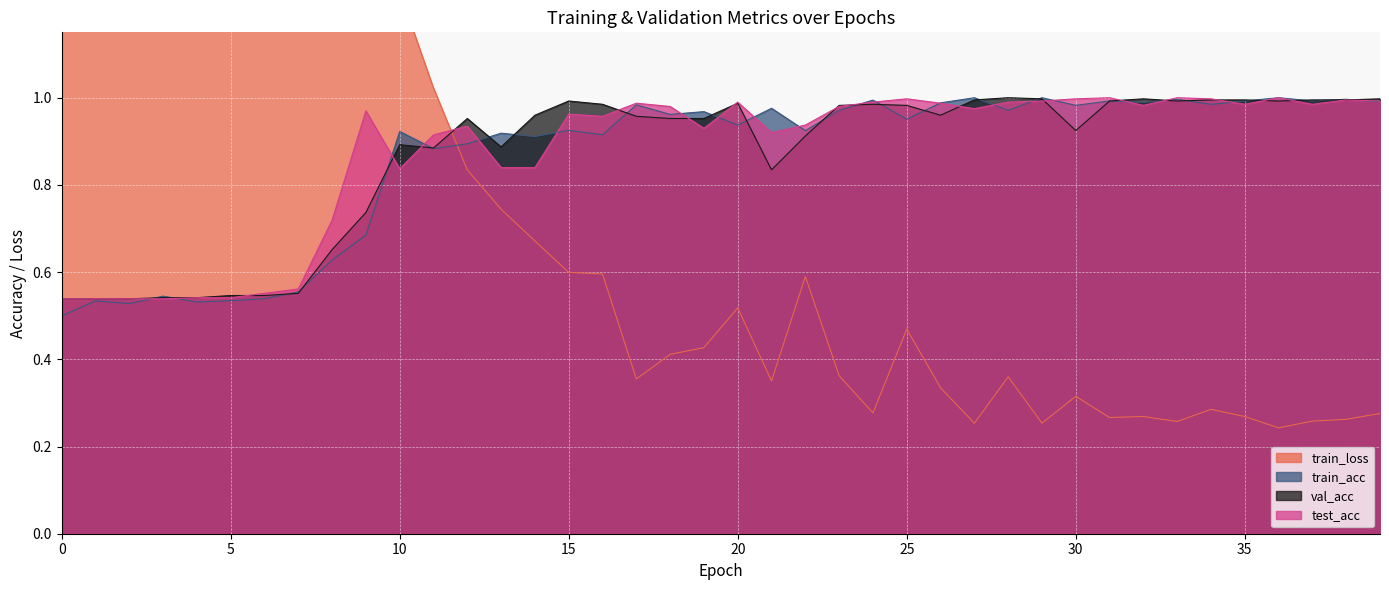

At how many categories does at least one series exceed 1?

12